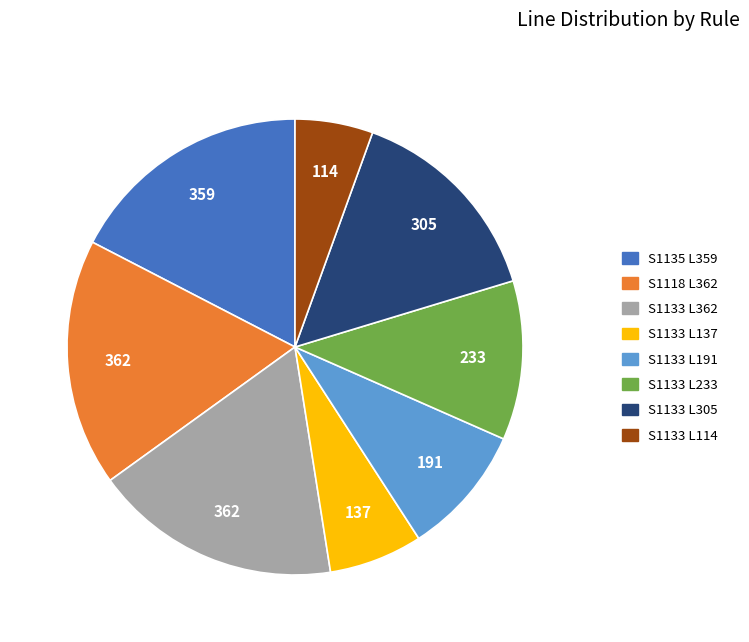

Is there a majority slice in this chart?

No